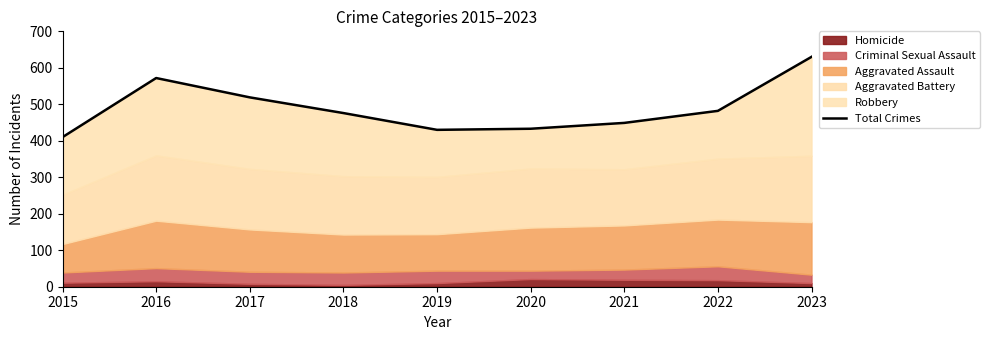

What is the difference between the second highest and minimum values?

162